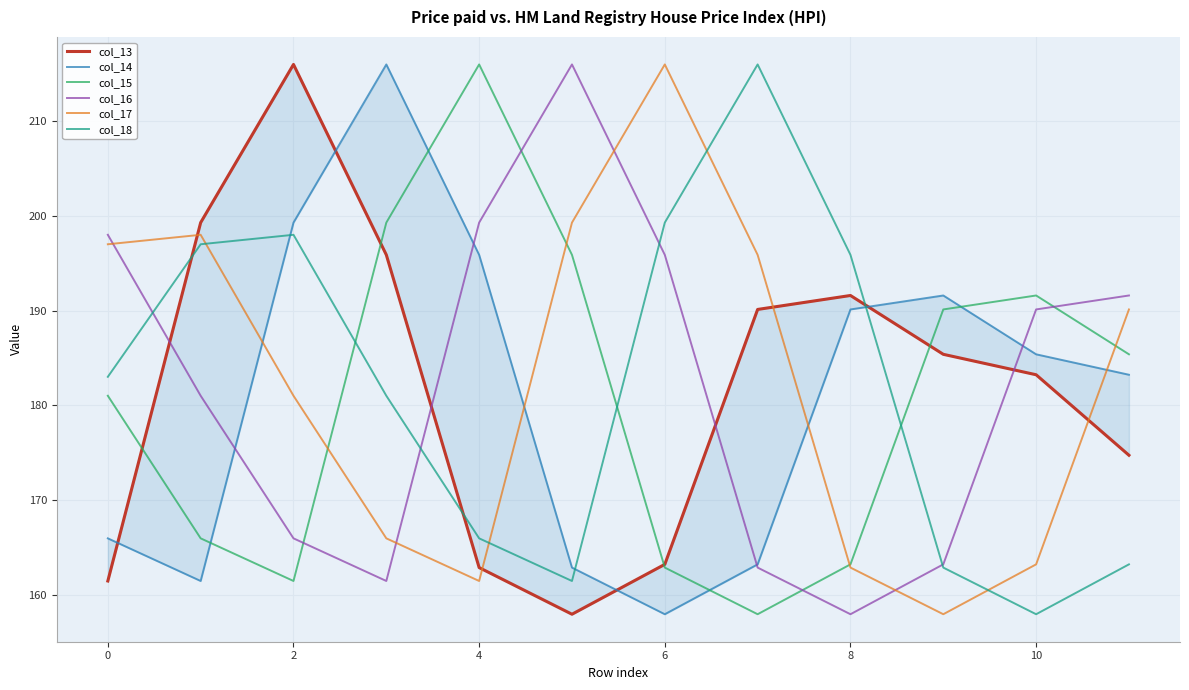

At how many categories does at least one series exceed 197?

8